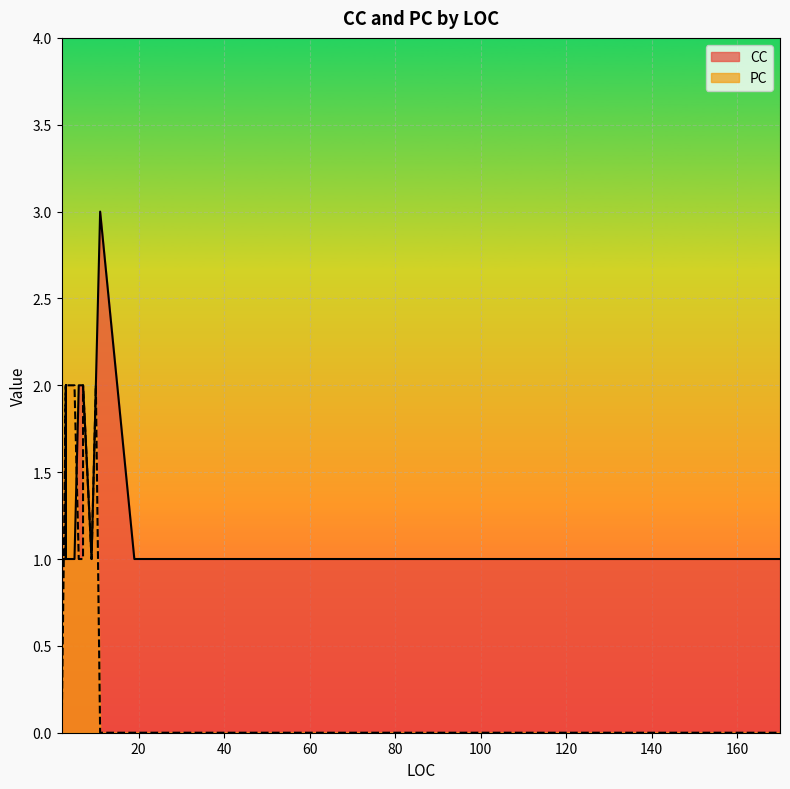

True or false: CC and PC intersect in this chart.

True